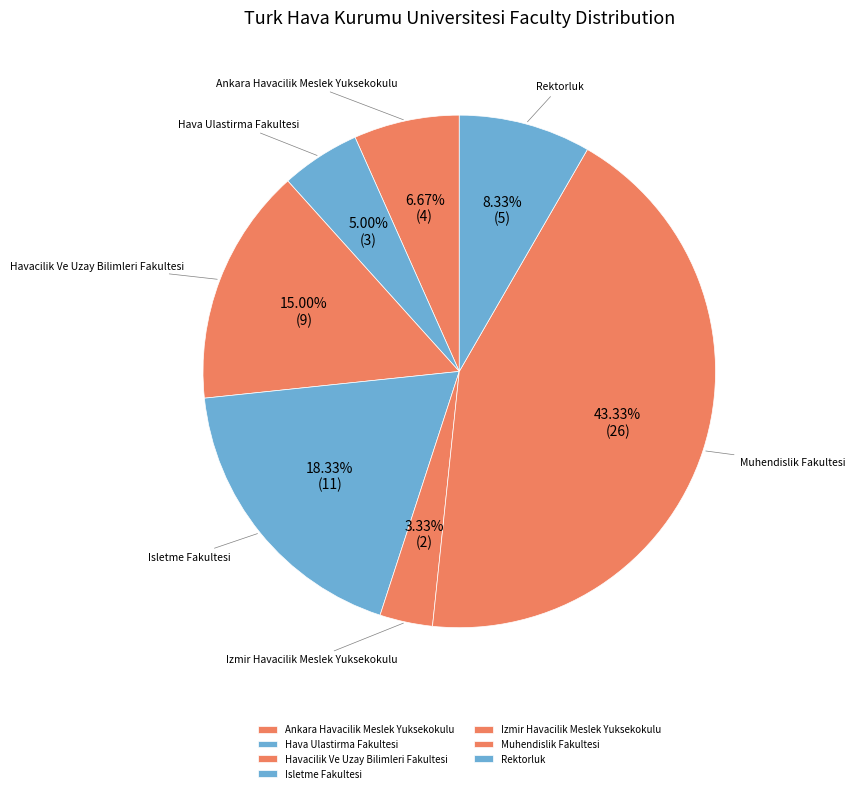

To the nearest percent, what is the combined percentage of Rektorluk and Havacilik Ve Uzay Bilimleri Fakultesi?

23%